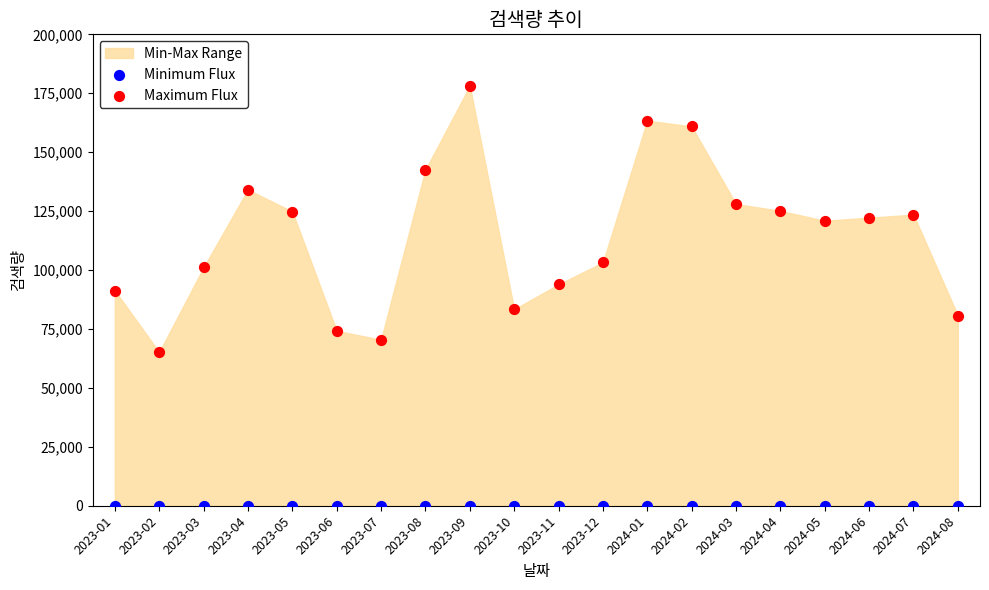

Which series reaches the minimum Y coordinate?

Minimum Flux